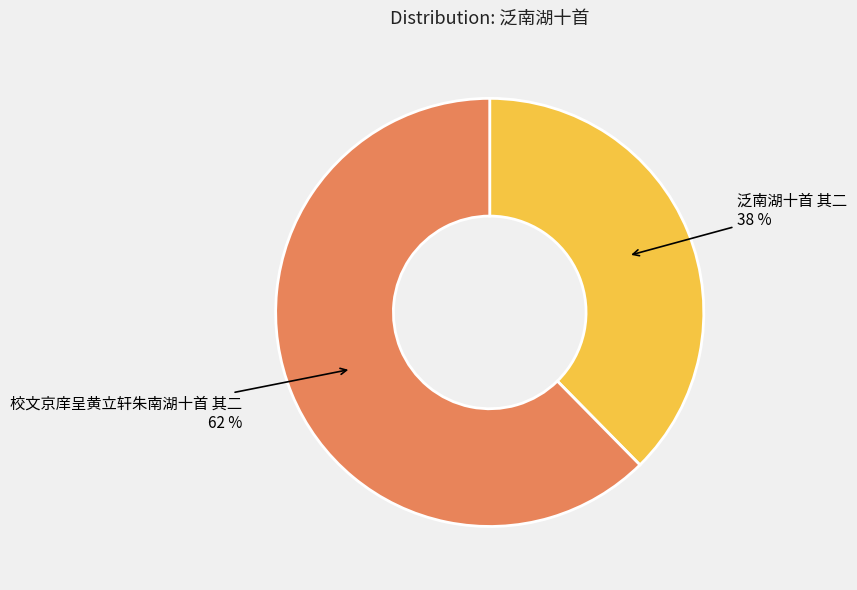

Approximately how many times larger is the value at 泛南湖十首 其二 compared to 校文京庠呈黄立轩朱南湖十首 其二?

0.6